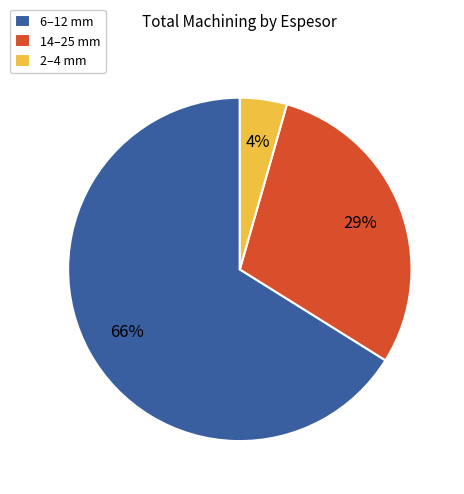

Which slice is the largest?

6–12 mm